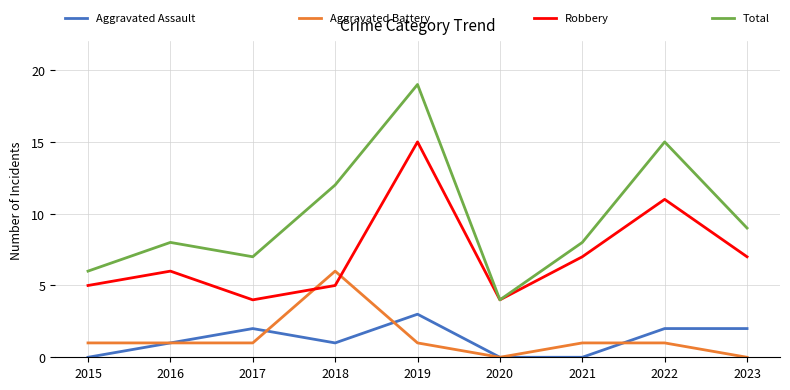

The Total series shows 12 at 2019. True or false?

False